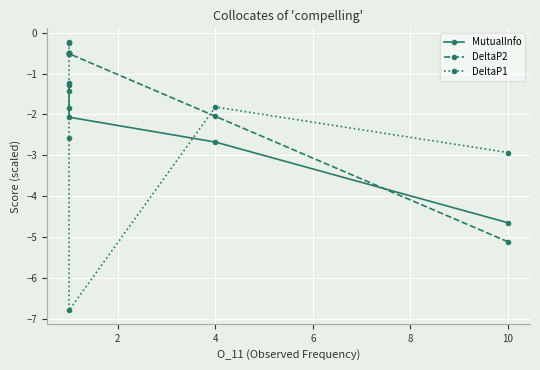

True or false: DeltaP1 and DeltaP2 intersect in this chart.

True